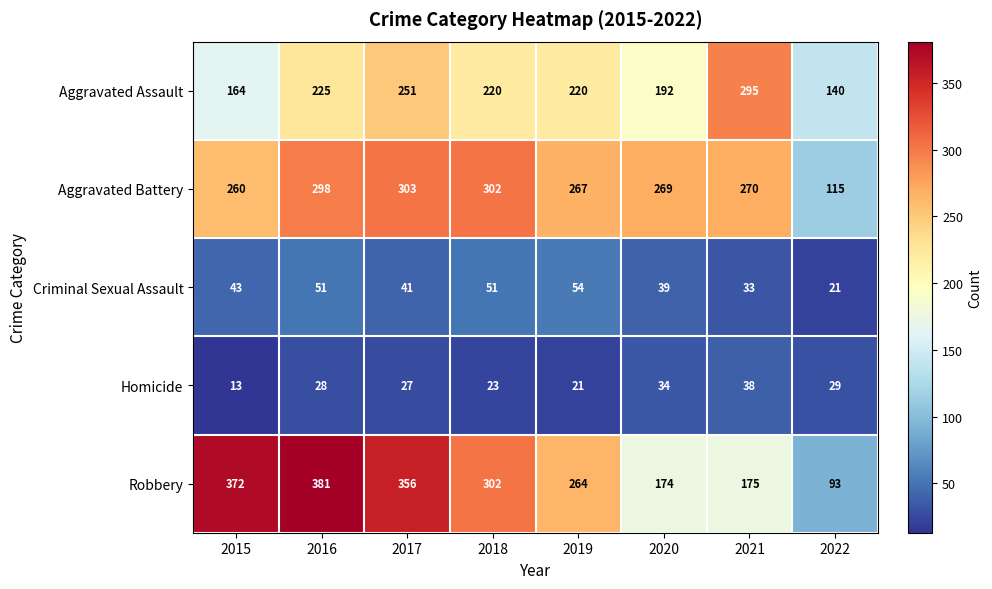

Between 2018 and 2022, which series saw the biggest shift?

Robbery